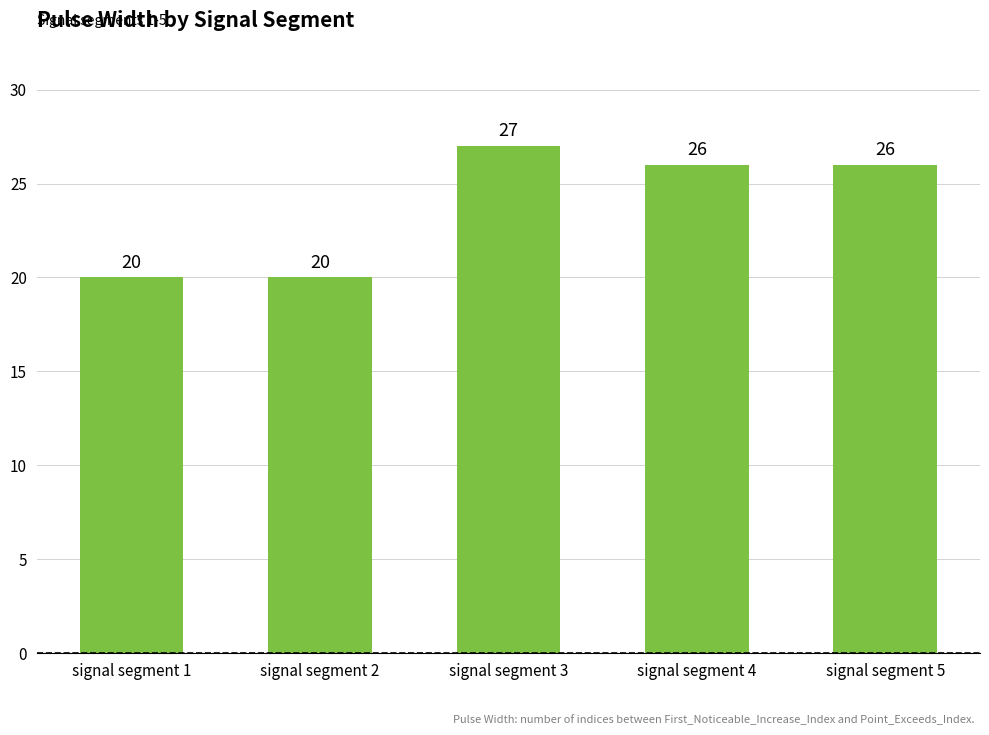

What is the value of the 3rd bar from the left?

27